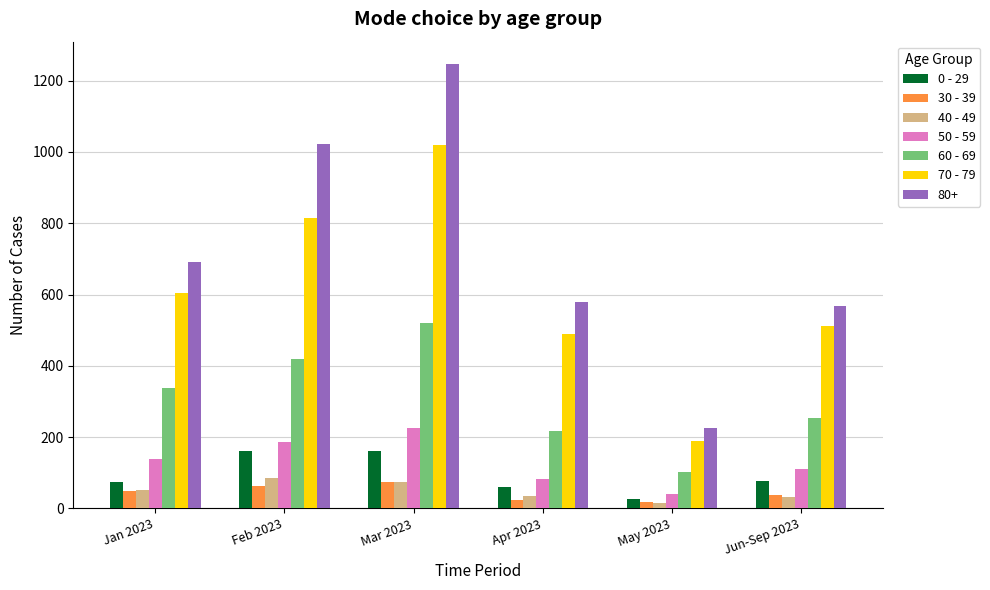

What is the highest value of the 50 - 59 series?

226